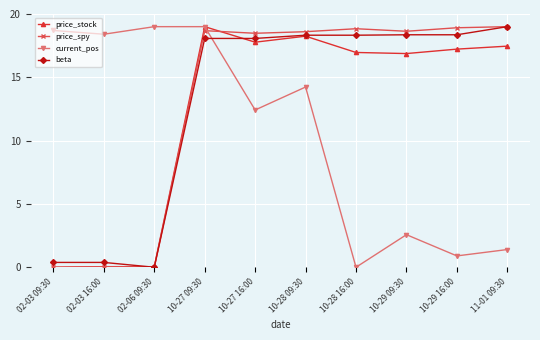

At 10-27 16:00, list the series in order from smallest to largest.

current_pos, price_stock, beta, price_spy